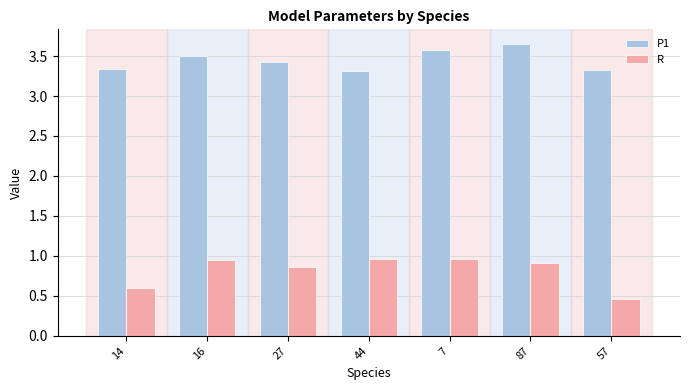

How many groups of bars are there?

7